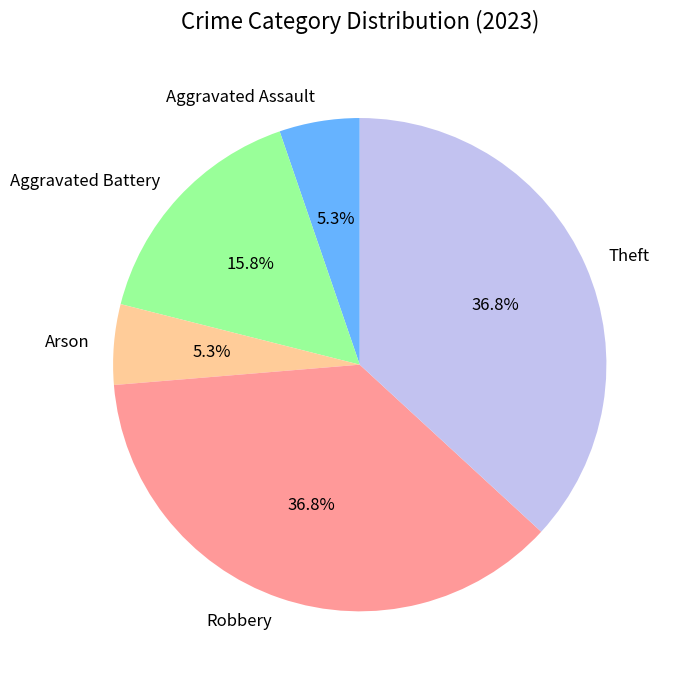

The Aggravated Assault slice represents 5% of the pie. True or false?

True